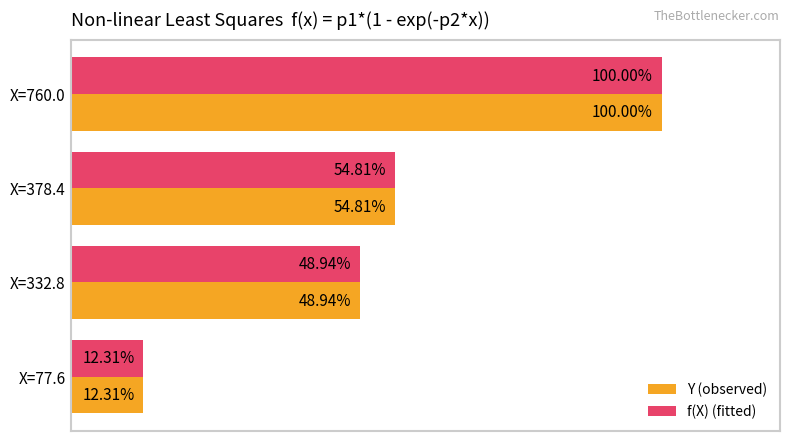

At which category is the sum across all series the highest?

X=760.0